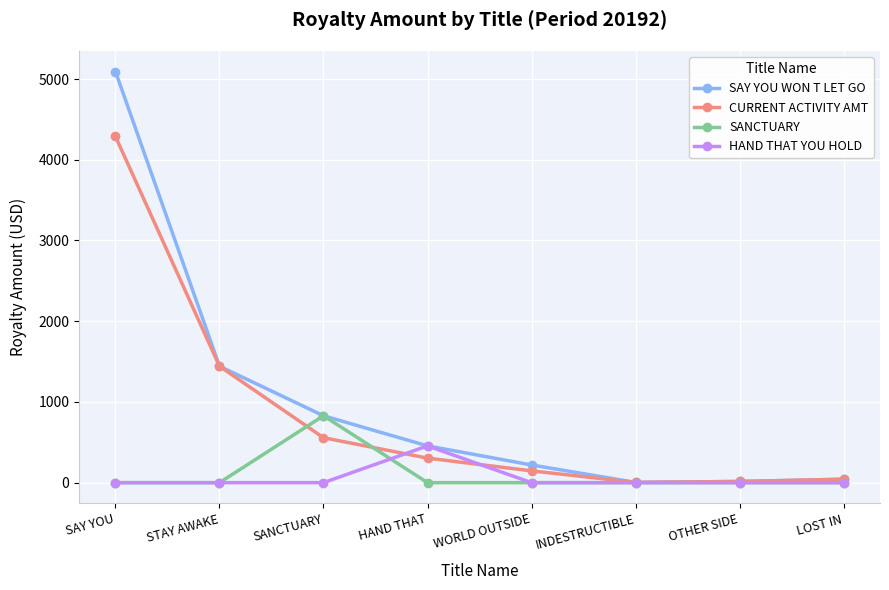

Rank the series by their maximum value, from lowest to highest.

HAND THAT YOU HOLD, SANCTUARY, CURRENT ACTIVITY AMT, SAY YOU WON T LET GO